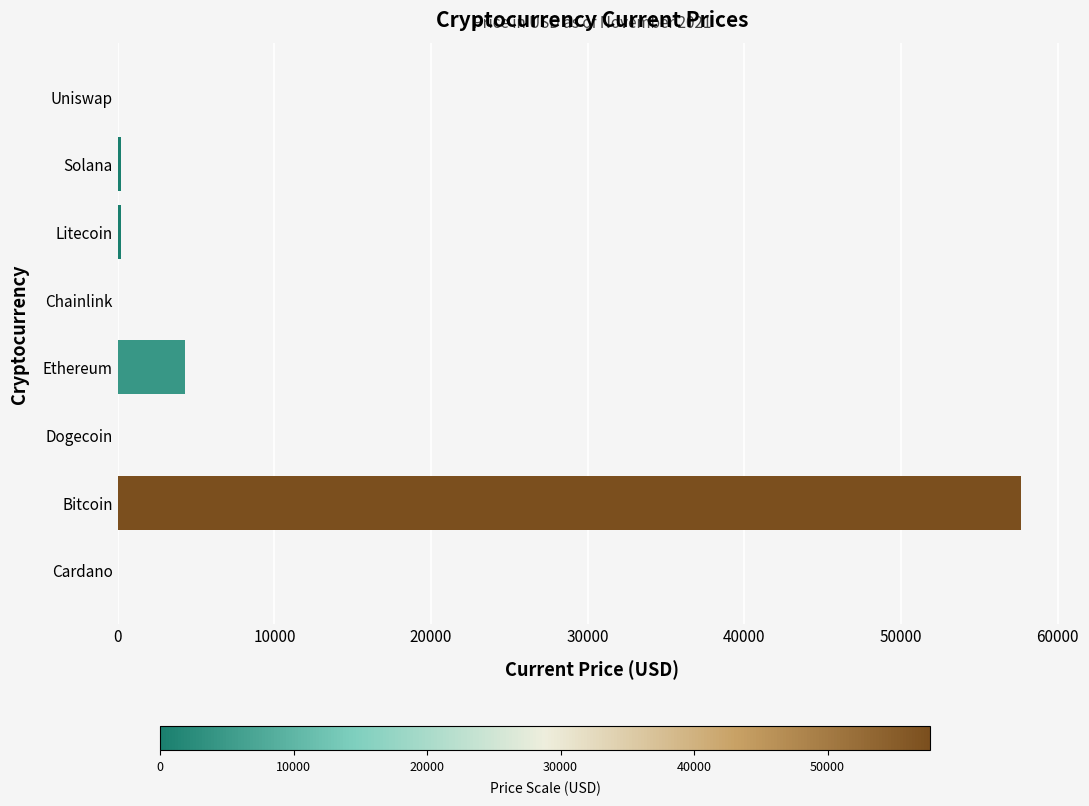

Where is the data nearest to the value 28837?

Ethereum